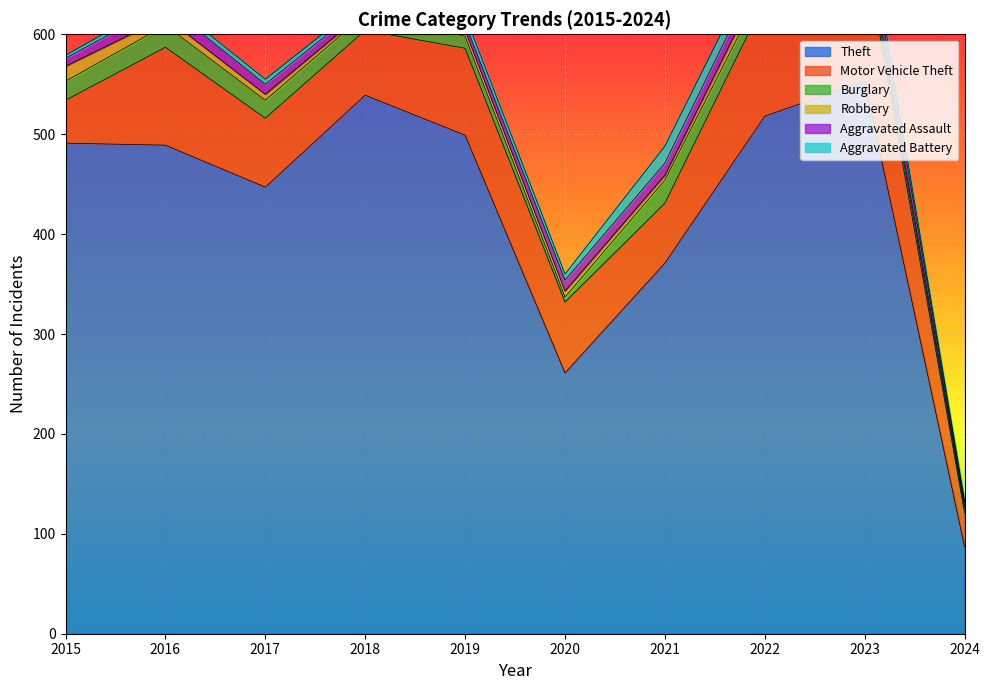

What are all the series names shown in the legend?

Theft, Motor Vehicle Theft, Burglary, Robbery, Aggravated Assault, Aggravated Battery